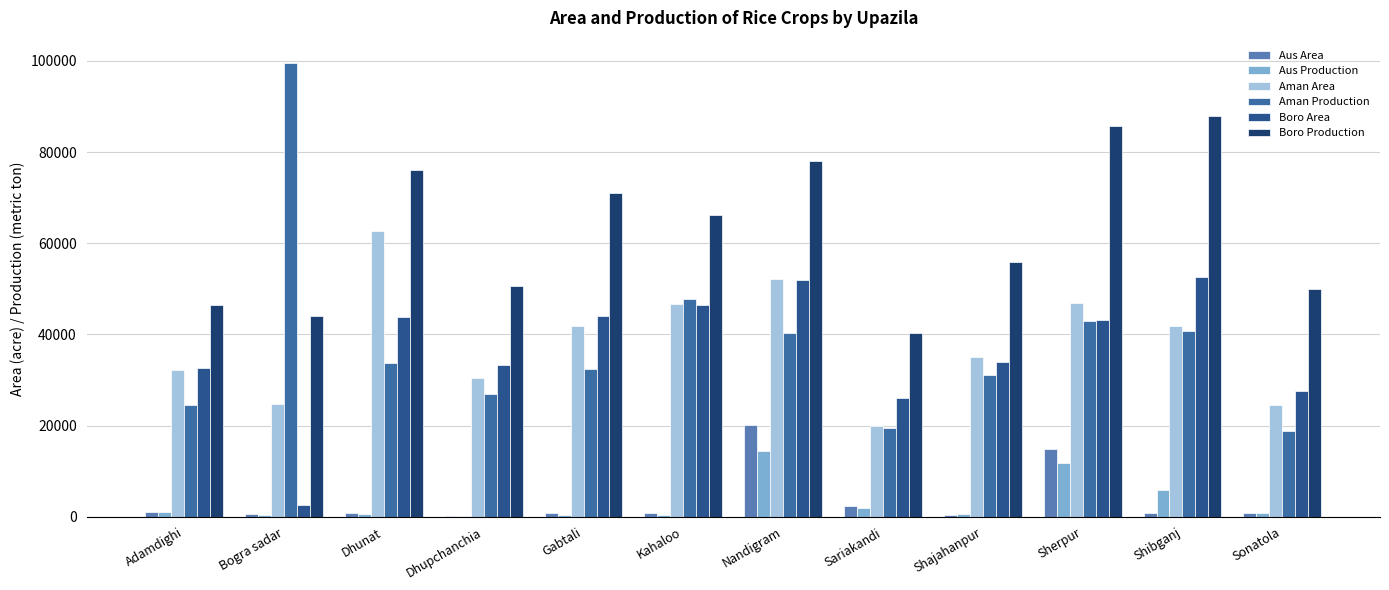

Are the bars grouped side by side (vs. stacked)?

Yes